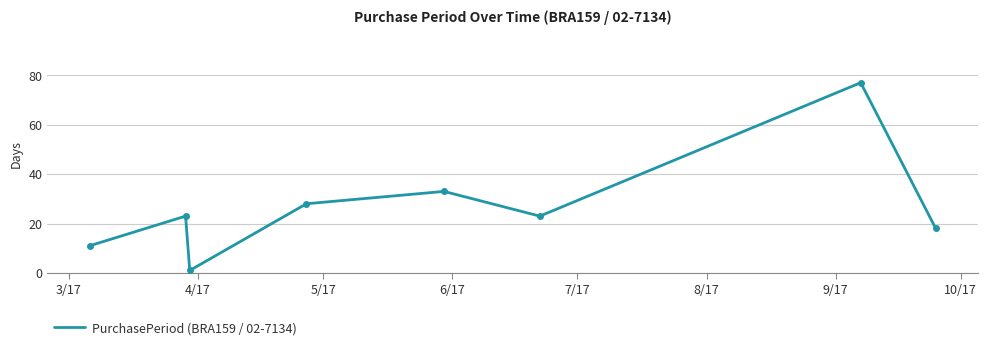

True or false: there are more than 2 points higher than both neighbors.

True